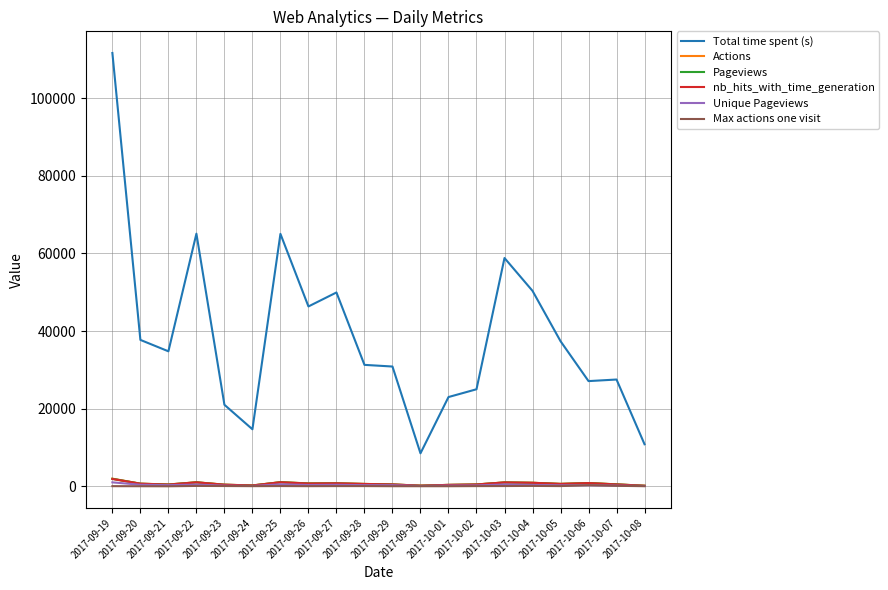

Which series has the largest range (max minus min)?

Total time spent (s)